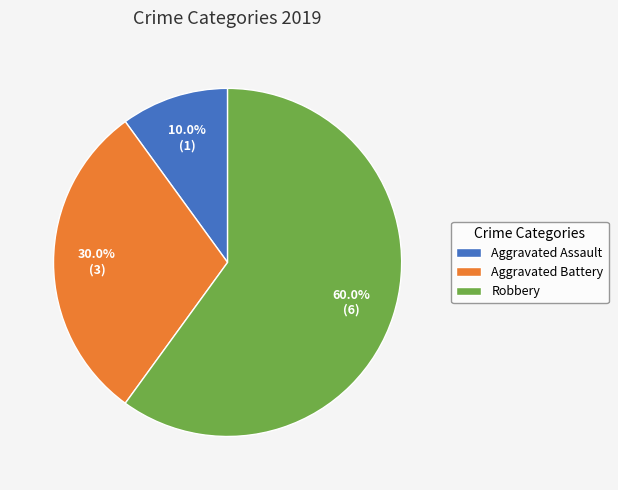

The Robbery slice represents 60% of the pie. True or false?

True